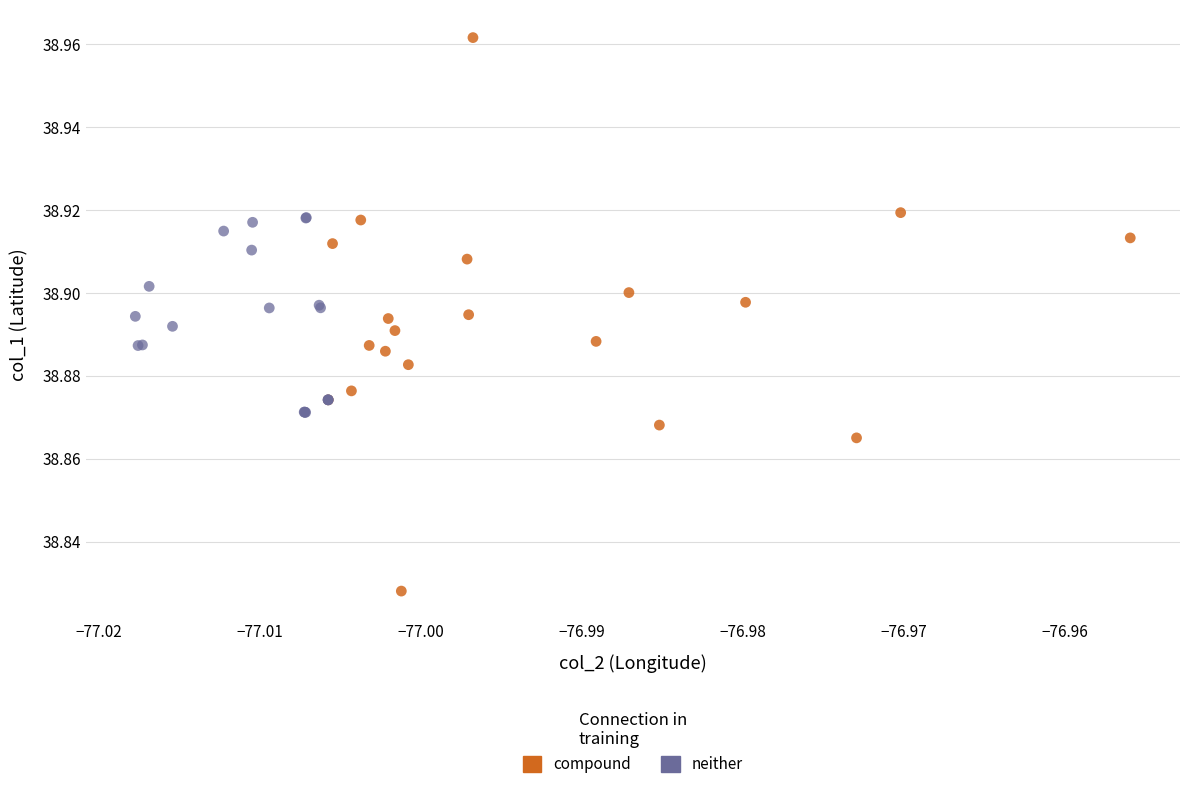

Which series has the largest Y range (max minus min)?

compound